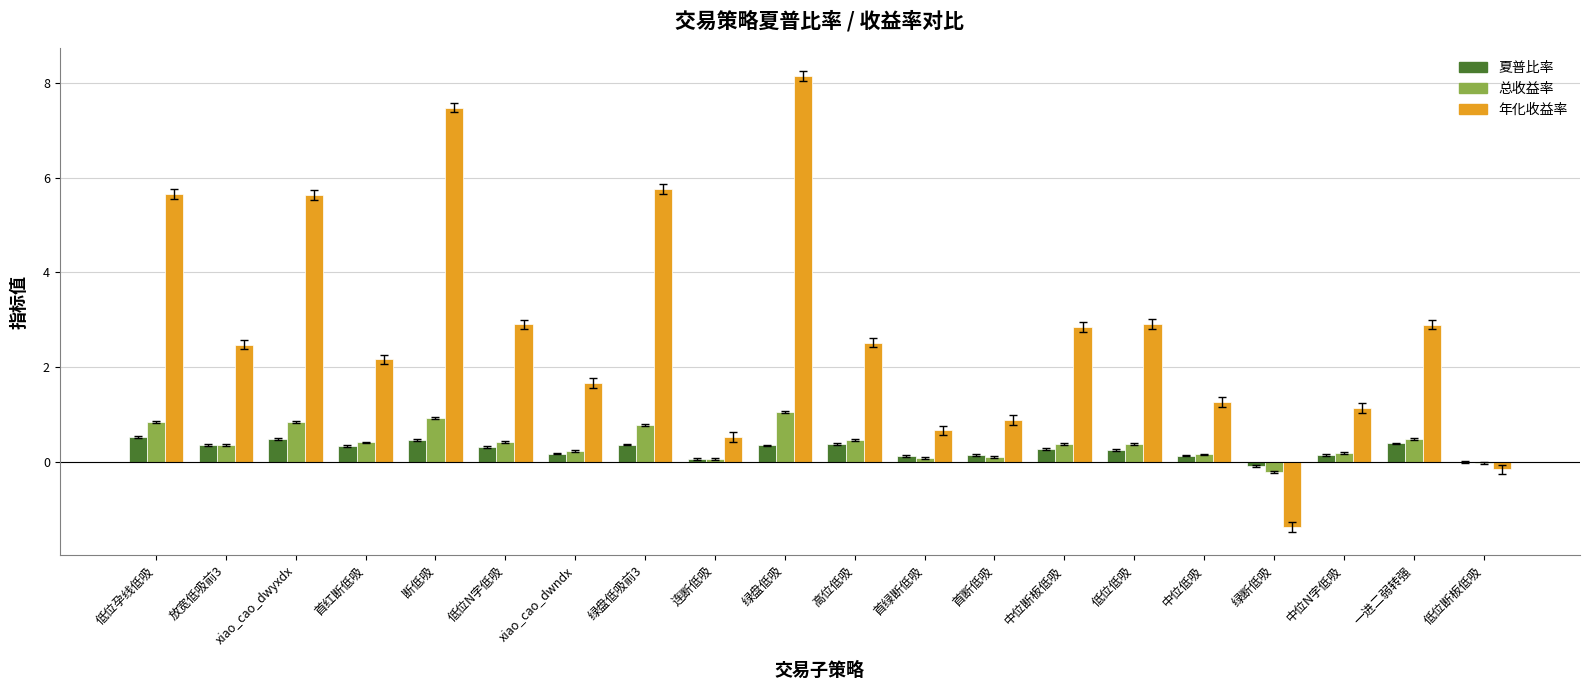

What is the highest value of the 夏普比率 series?

0.5